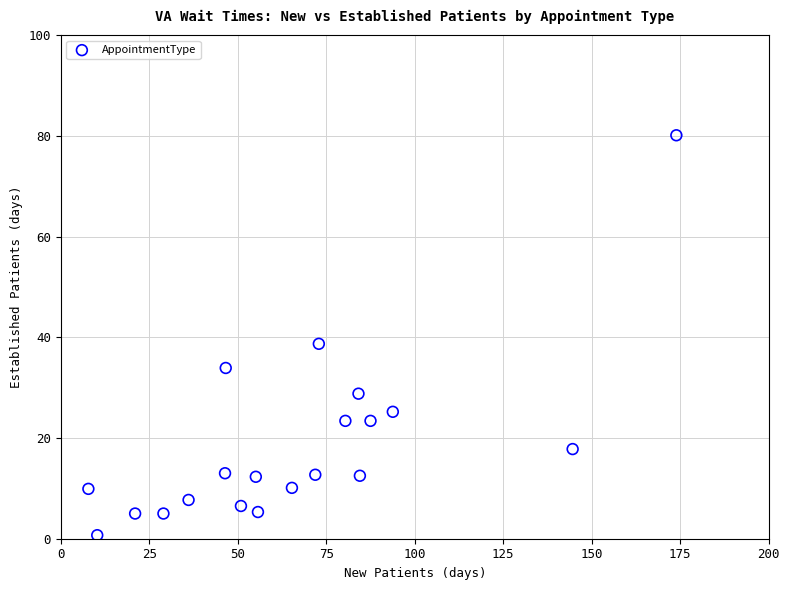

What Y value in the scatter plot is closest to 40?

38.7